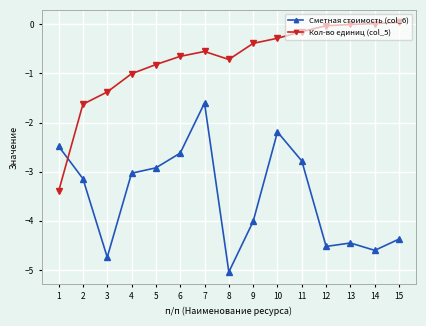

Which series ends up on top after the final intersection of Кол-во единиц (col_5) and Сметная стоимость (col_6)?

Кол-во единиц (col_5)